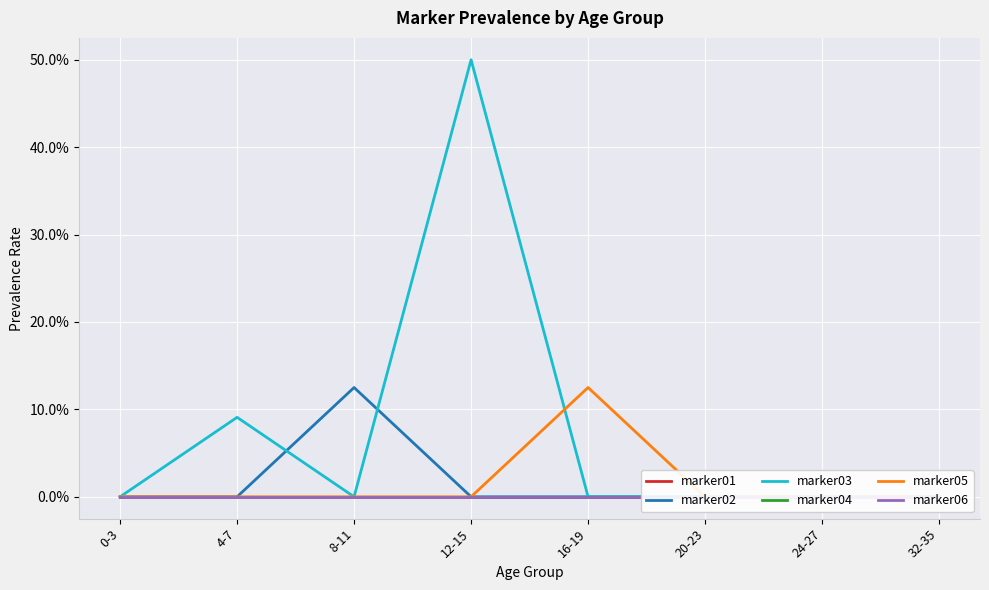

At which category does marker05 reach its first local peak?

16-19